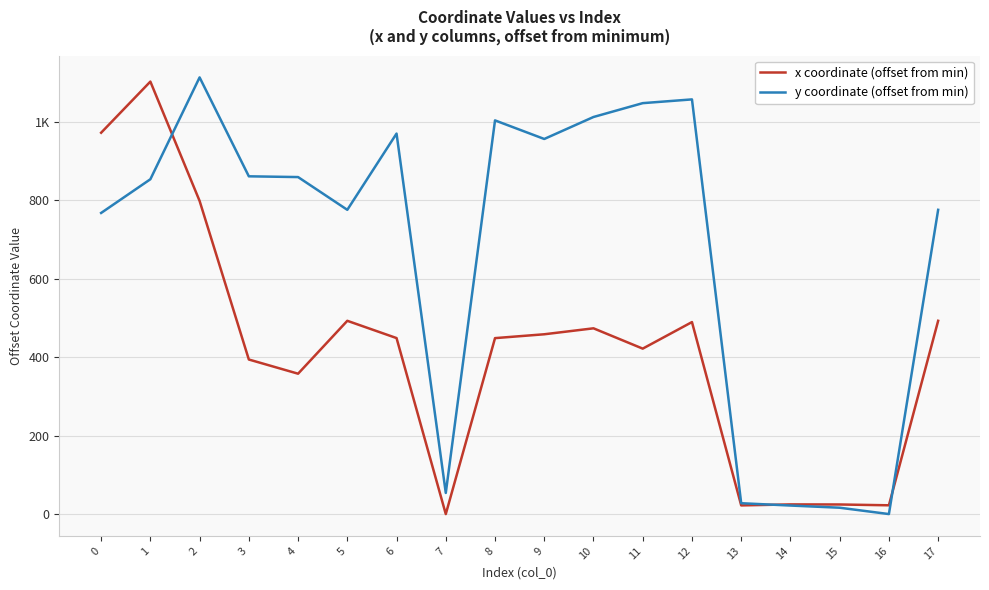

List the labels in order of y coordinate (offset from min) value, largest first.

2, 12, 11, 10, 8, 6, 9, 3, 4, 1, 5, 17, 0, 7, 13, 14, 15, 16